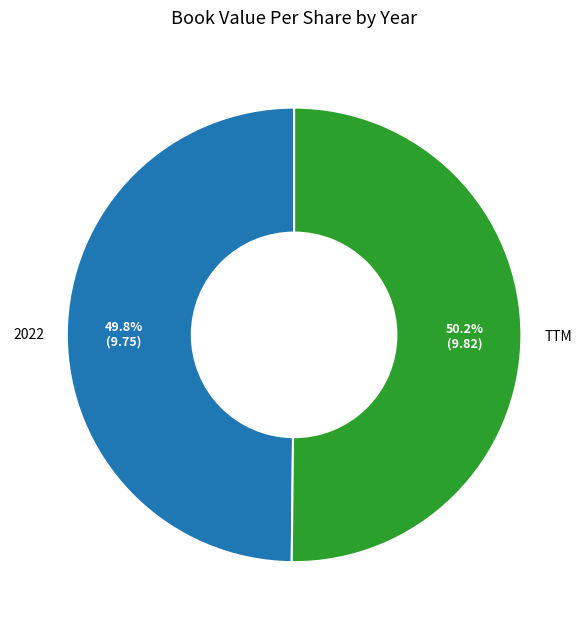

Does any single category account for the majority?

Yes